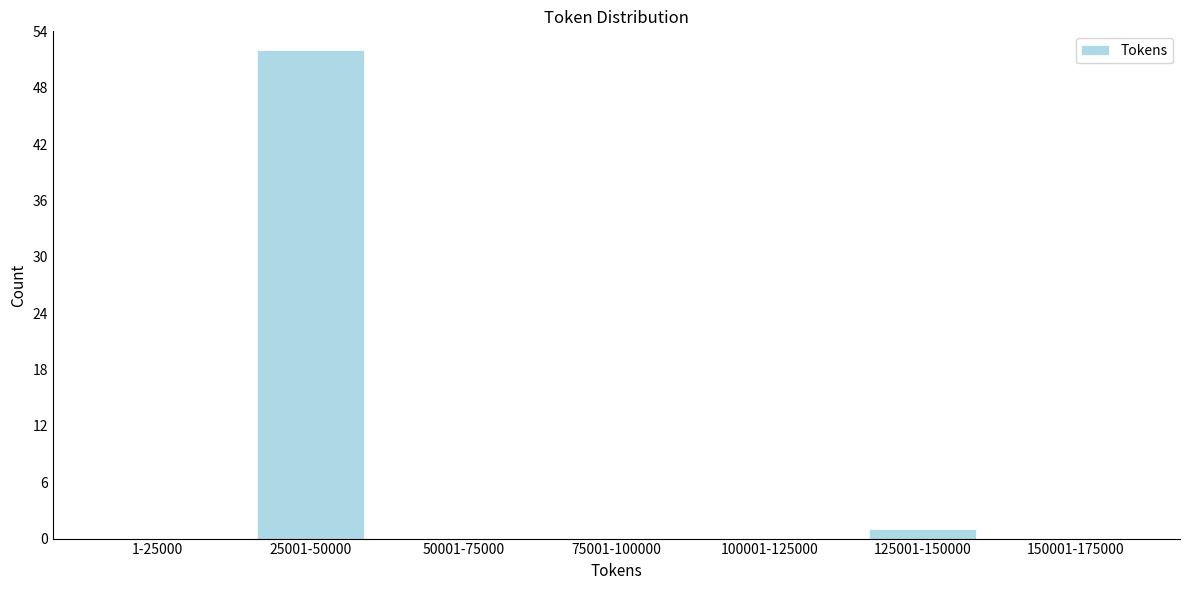

Reading left to right, what are all the values shown in this chart?

1-25000=0	25001-50000=52	50001-75000=0	75001-100000=0	100001-125000=0	125001-150000=1	150001-175000=0